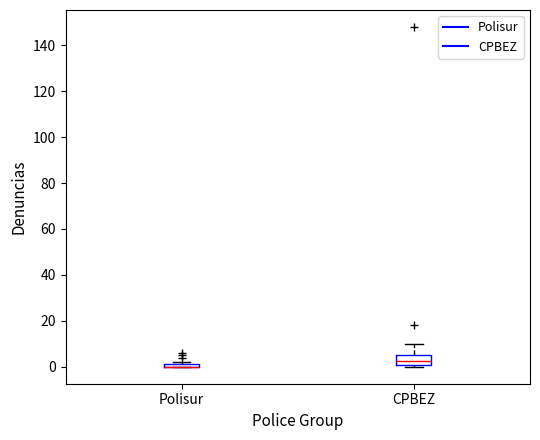

Where is the upper edge of the box for Polisur on the y-axis? The values are not printed on the chart, so give them approximately, as read against the axis.

2